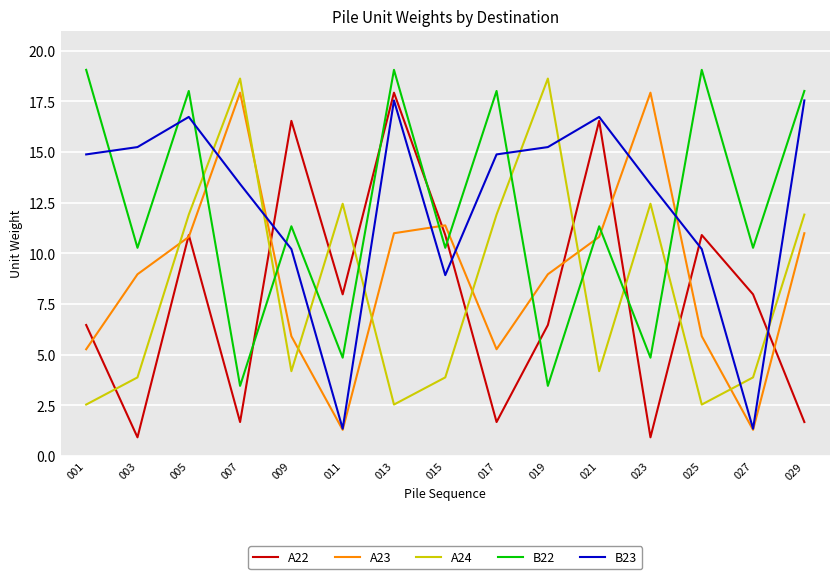

What is the maximum value shown in the chart?

19.1